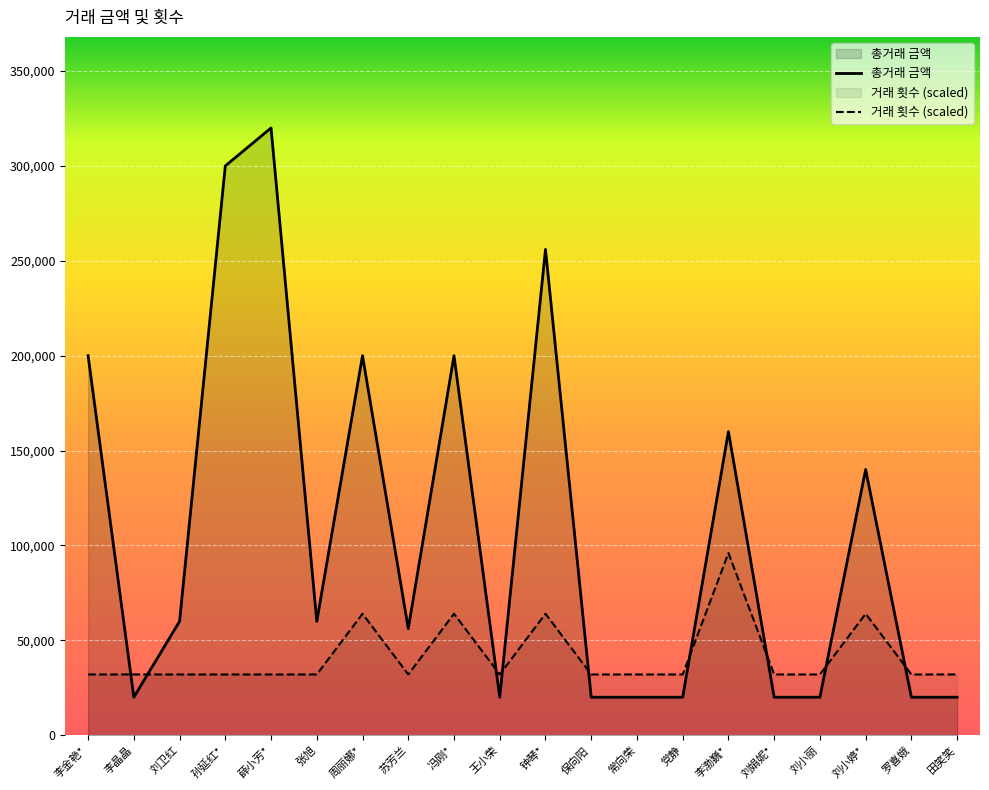

True or false: 총거래 금액 has a value of 60000 at 张旭.

True